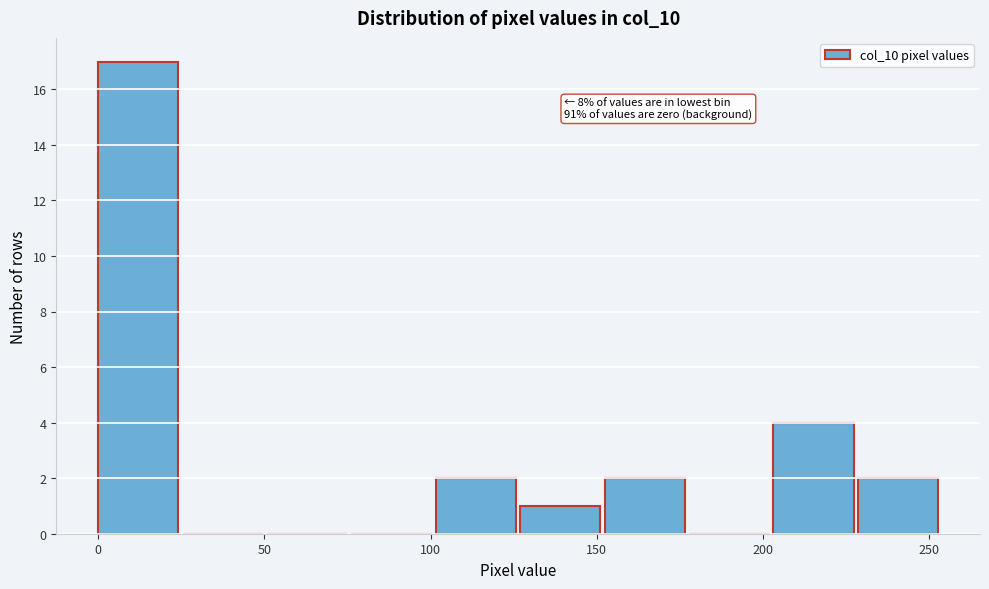

Over which range of the x-axis is the bar tallest?

0 to 25